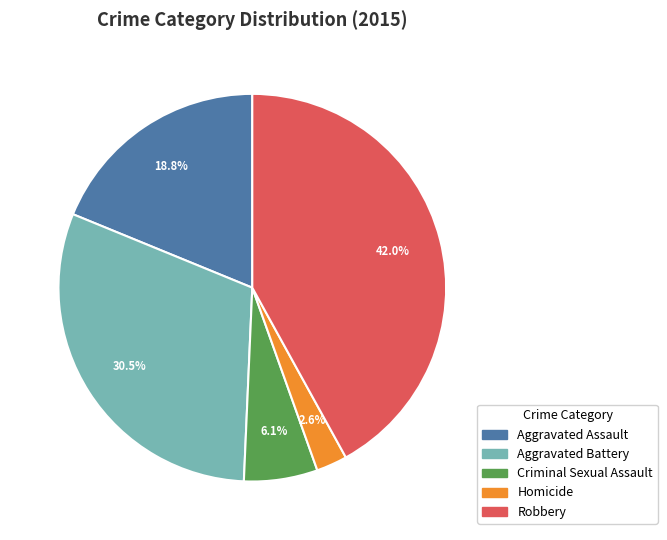

What percentage is the Homicide slice, to the nearest percent?

3%